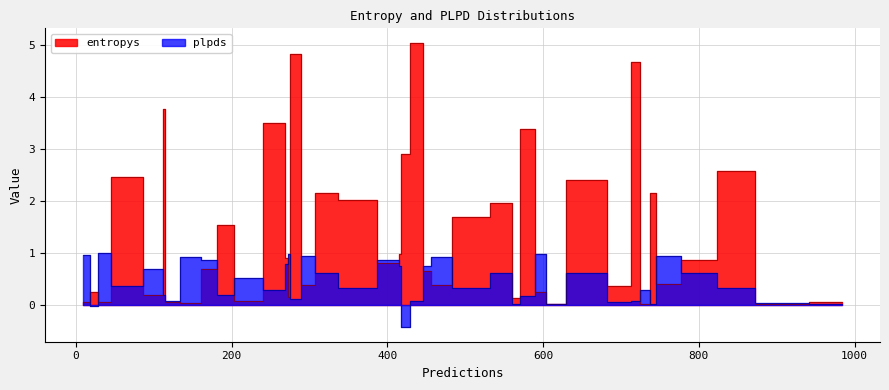

How many interior local valleys does the plpds series have?

14